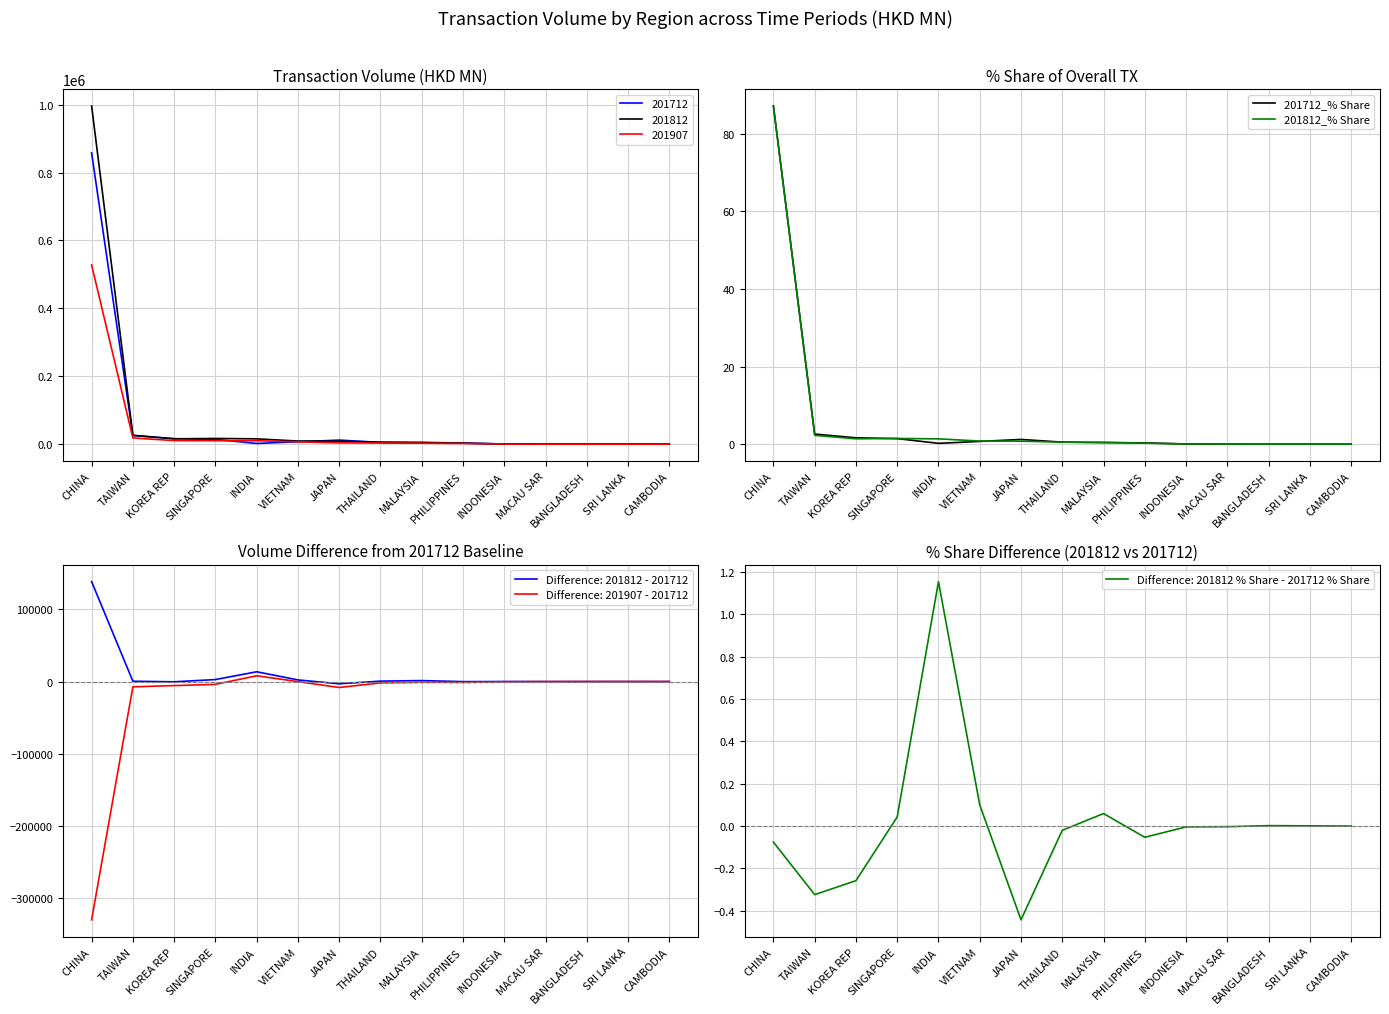

Between KOREA REP and MACAU SAR, which is larger?

KOREA REP